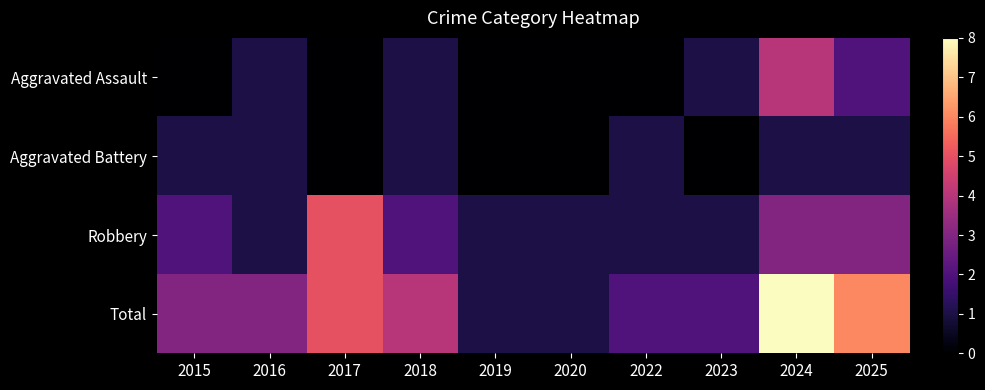

Between 2015 and 2018, which is larger?

2018